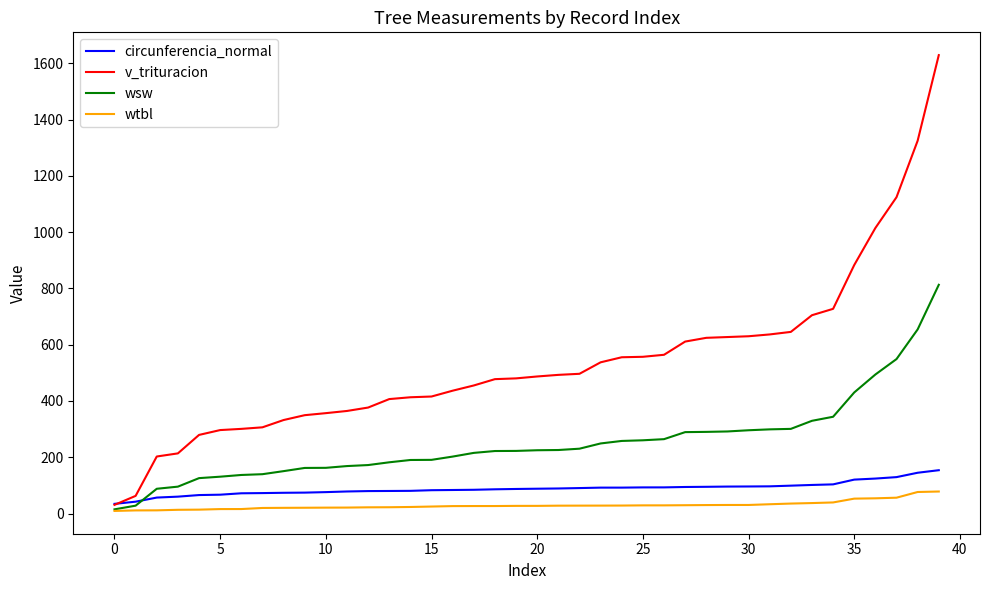

Rank the series by their maximum value, from highest to lowest.

v_trituracion, wsw, circunferencia_normal, wtbl